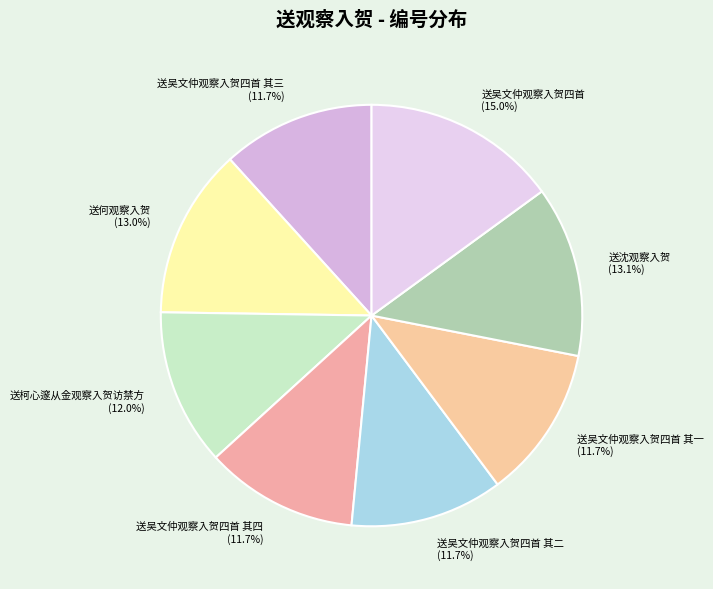

Does any single category account for the majority?

No